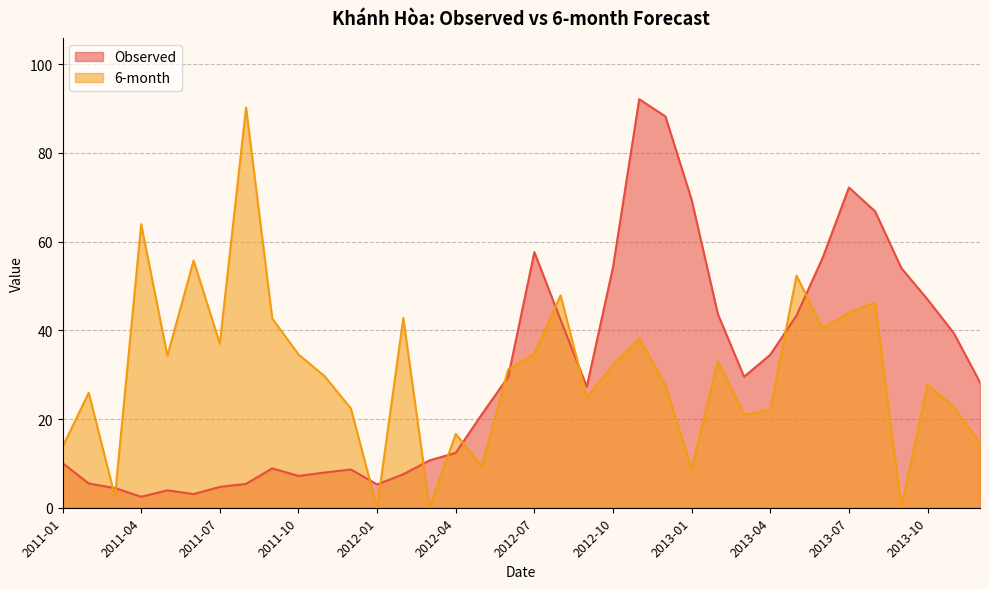

Reading left to right, what are all the values shown in this chart?

Observed: 2011-01=10.1	2011-02=5.5	2011-03=4.4	2011-04=2.5	2011-05=3.9	2011-06=3.1	2011-07=4.7	2011-08=5.4	2011-09=8.9	2011-10=7.2	2011-11=7.9	2011-12=8.6	2012-01=5.3	2012-02=7.5	2012-03=10.7	2012-04=12.4	2012-05=21.1	2012-06=29.5	2012-07=57.6	2012-08=42.4	2012-09=27.3	2012-10=54.2	2012-11=92.1	2012-12=88.2	2013-01=69.4	2013-02=43.7	2013-03=29.5	2013-04=34.5	2013-05=43.3	2013-06=56.4	2013-07=72.2	2013-08=66.8	2013-09=54.0	2013-10=47.0	2013-11=39.4	2013-12=28.3
6-month: 2011-01=13.7	2011-02=25.9	2011-03=2.5	2011-04=63.9	2011-05=34.3	2011-06=55.7	2011-07=37.0	2011-08=90.2	2011-09=42.7	2011-10=34.6	2011-11=29.7	2011-12=22.4	2012-01=0.0	2012-02=42.8	2012-03=0.0	2012-04=16.6	2012-05=9.4	2012-06=31.2	2012-07=34.7	2012-08=47.9	2012-09=24.9	2012-10=32.2	2012-11=38.3	2012-12=27.6	2013-01=8.7	2013-02=33.0	2013-03=21.0	2013-04=22.1	2013-05=52.3	2013-06=40.5	2013-07=44.0	2013-08=46.2	2013-09=0.0	2013-10=27.7	2013-11=22.8	2013-12=14.6